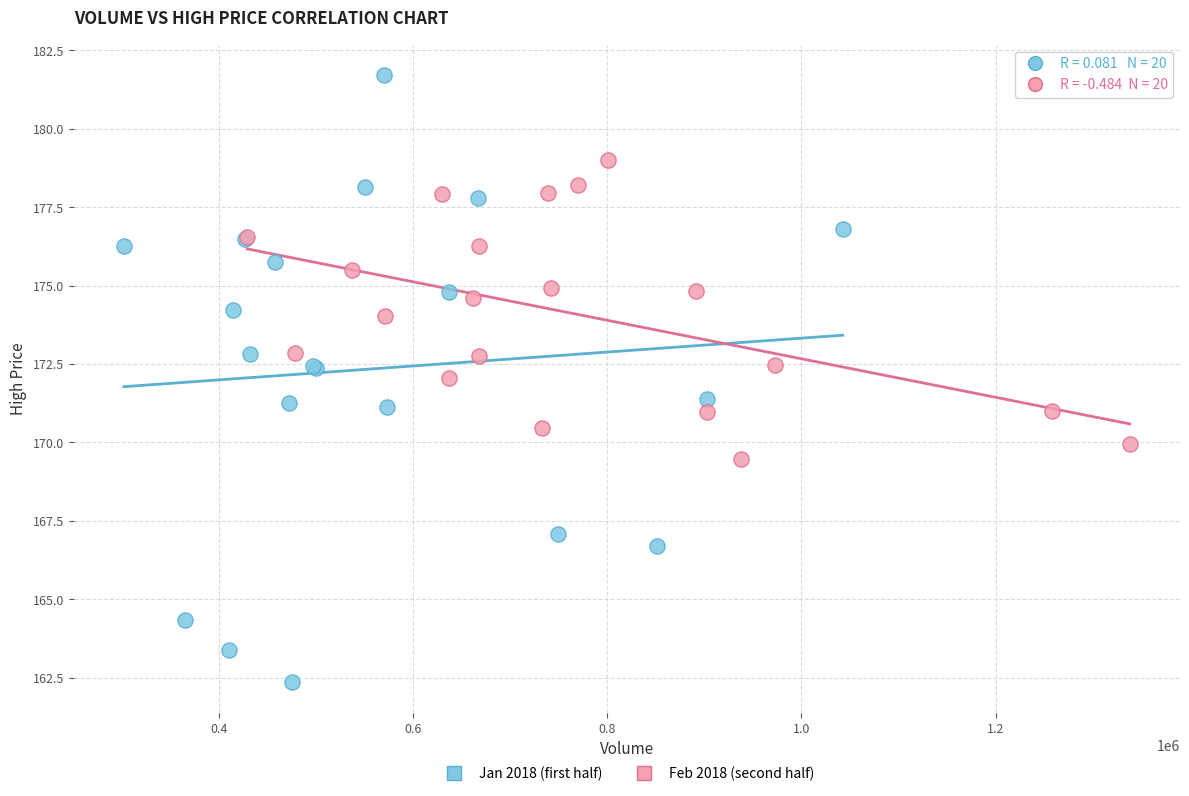

Which series has the widest spread of Y values?

Jan 2018 (first half)